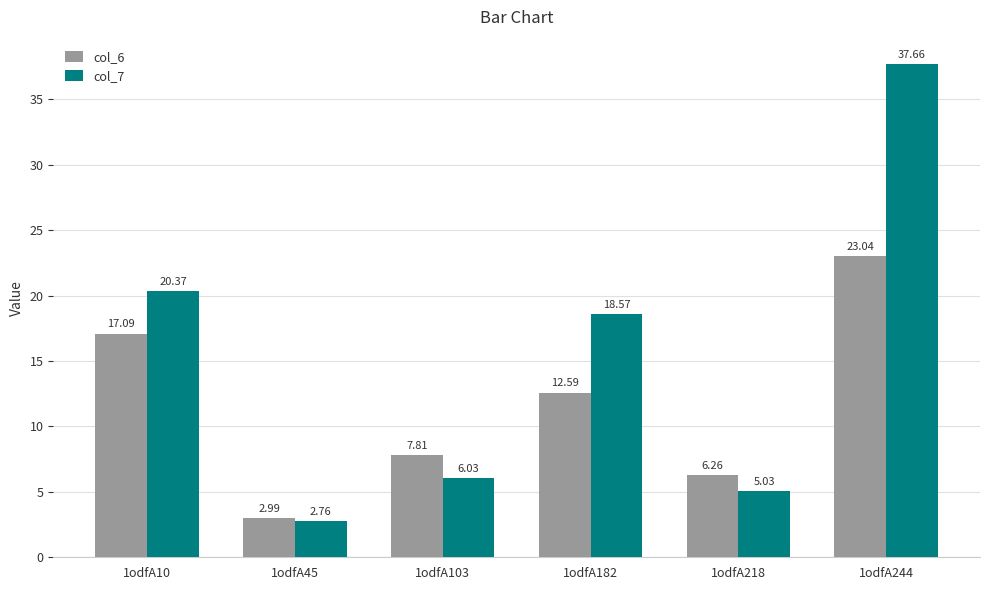

What is the total value across all series at 1odfA244?

60.7